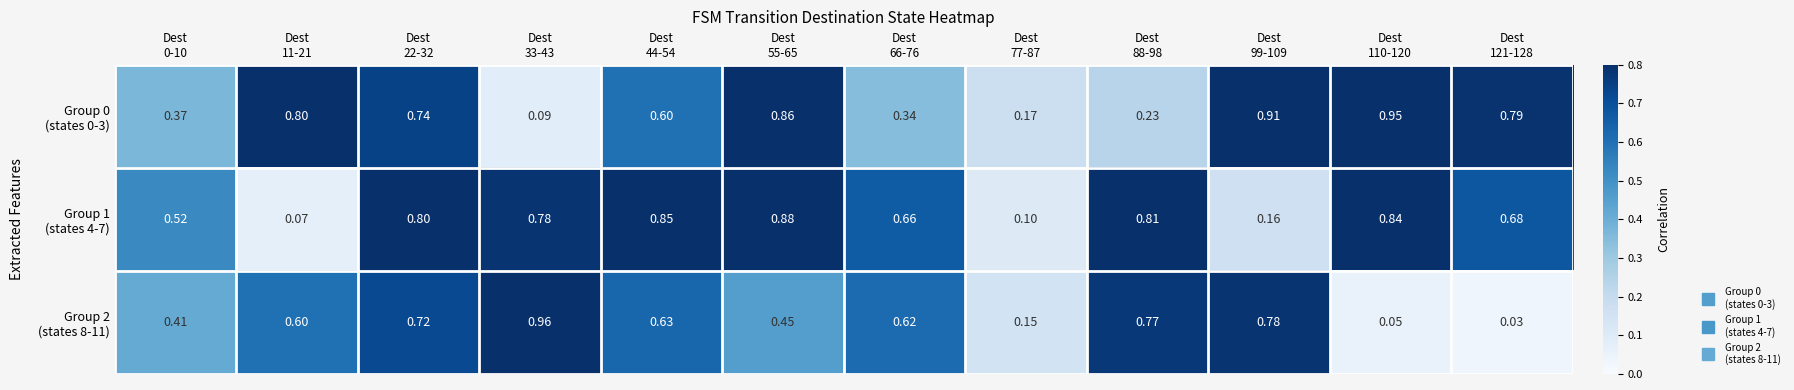

How many data points does each series have?

12